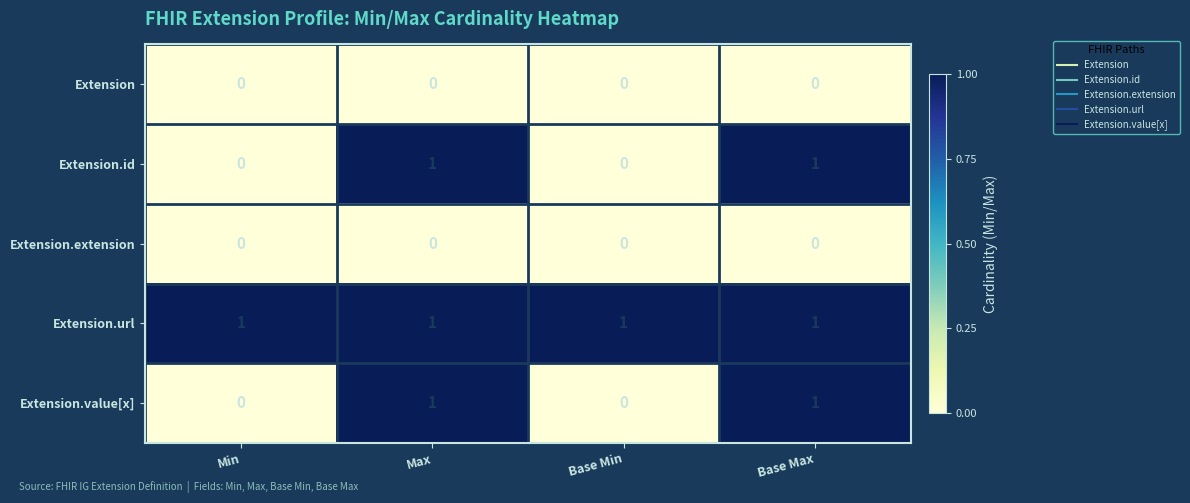

Reading left to right, extract all data points from this chart.

Extension: Min=0	Max=0	Base Min=0	Base Max=0
Extension.id: Min=0	Max=1	Base Min=0	Base Max=1
Extension.extension: Min=0	Max=0	Base Min=0	Base Max=0
Extension.url: Min=1	Max=1	Base Min=1	Base Max=1
Extension.value[x]: Min=0	Max=1	Base Min=0	Base Max=1